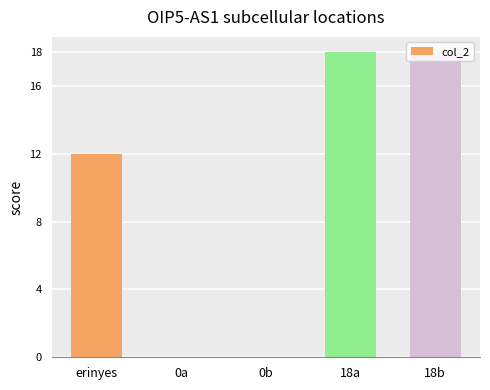

Reading left to right, what are all the values shown in this chart?

erinyes=12	0a=0	0b=0	18a=18	18b=18